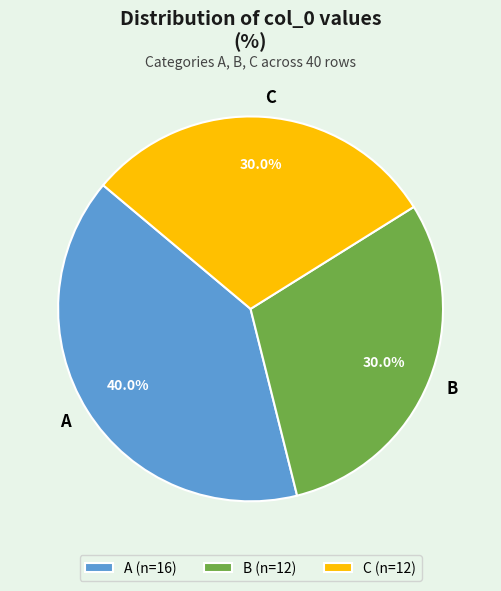

Is there any slice that represents more than half of the pie?

No